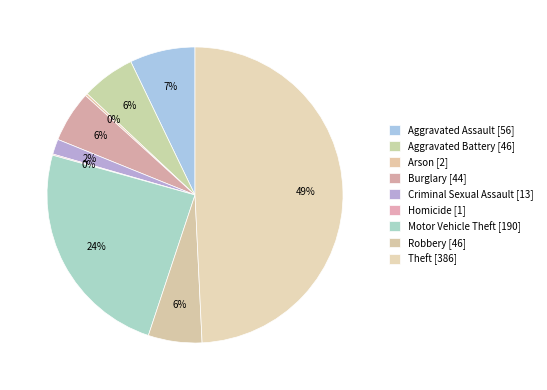

What is the ratio of the value at Robbery to the value at Theft?

0.1